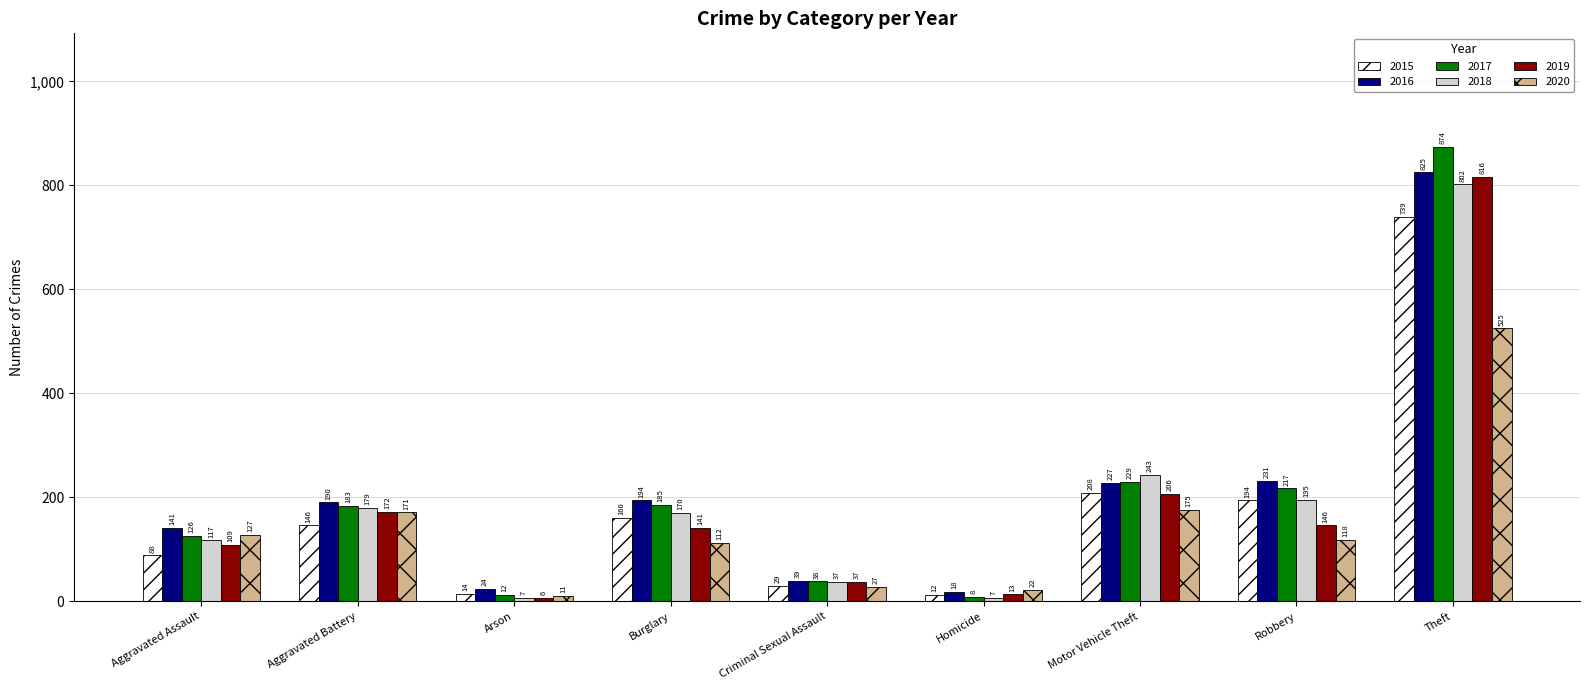

What value does the 2018 series have at Theft, to the nearest 10?

800